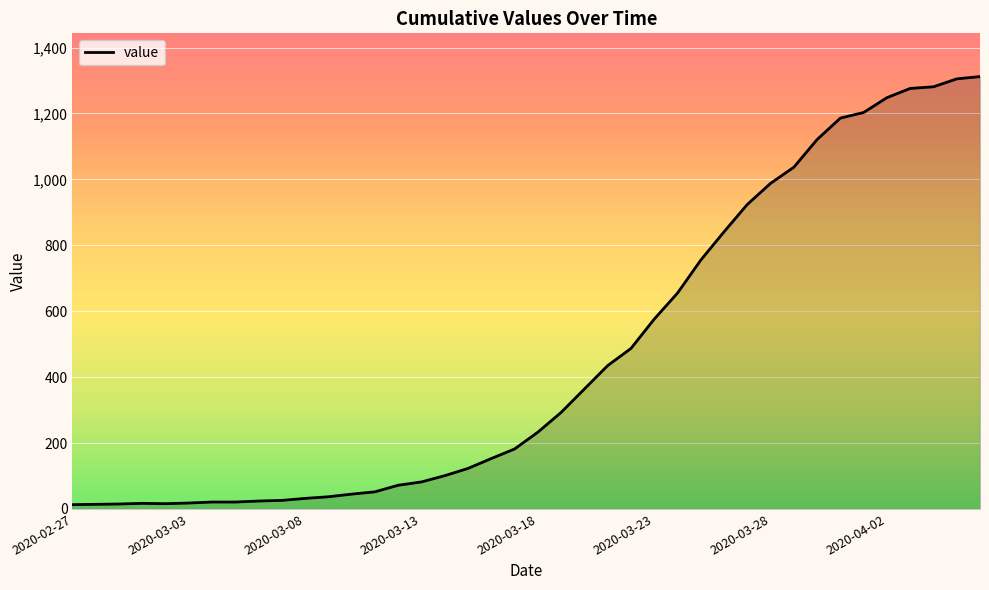

Reading left to right, what are all the values shown in this chart?

13	14	15	17	16	18	21	21	24	26	32	37	45	52	72	82	101	123	153	182	233	293	364	435	487	576	655	755	841	924	988	1037	1121	1186	1203	1248	1276	1281	1305	1312